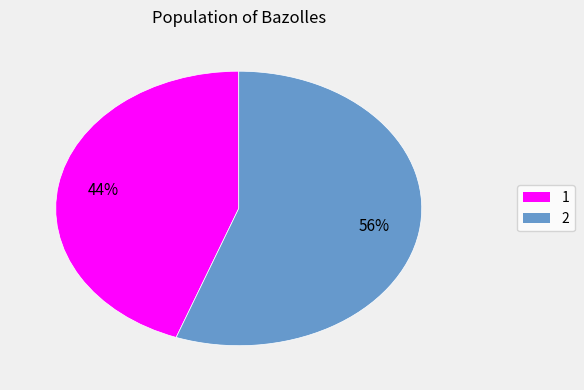

Rank the categories by value from highest to lowest.

2, 1